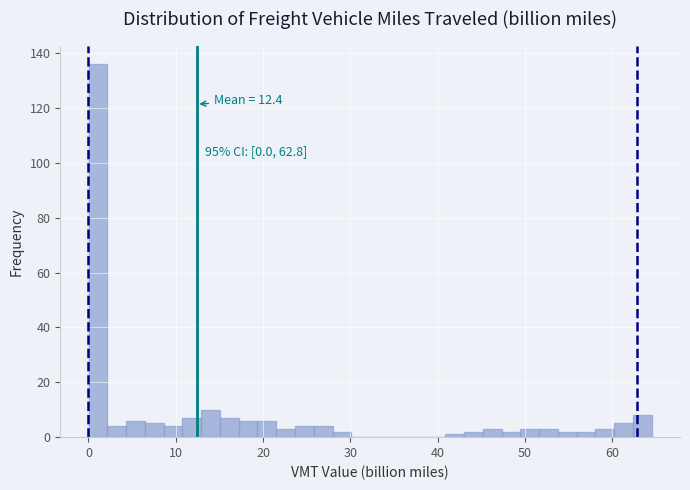

Read against the x-axis, roughly where is the centre of the tallest bar?

1